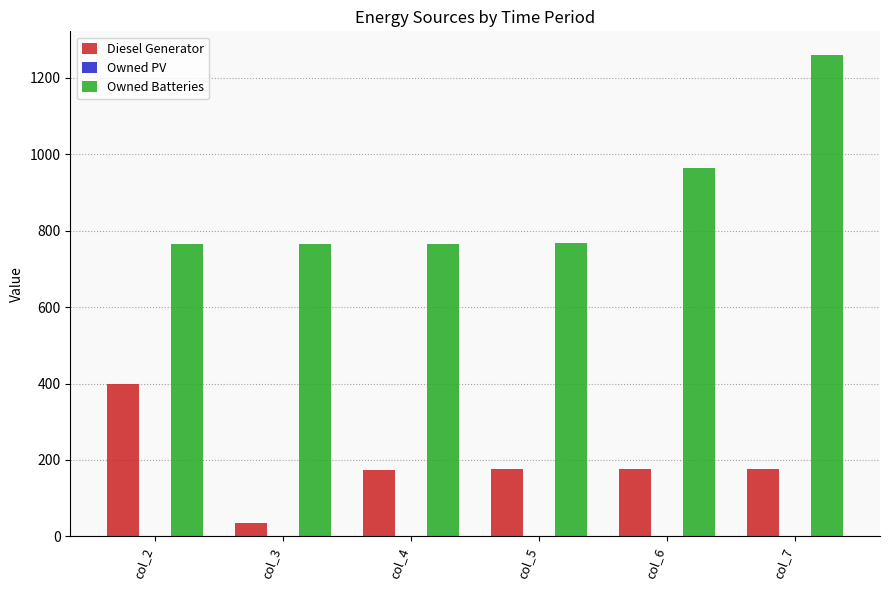

What is the sum of all Owned Batteries values?

5285